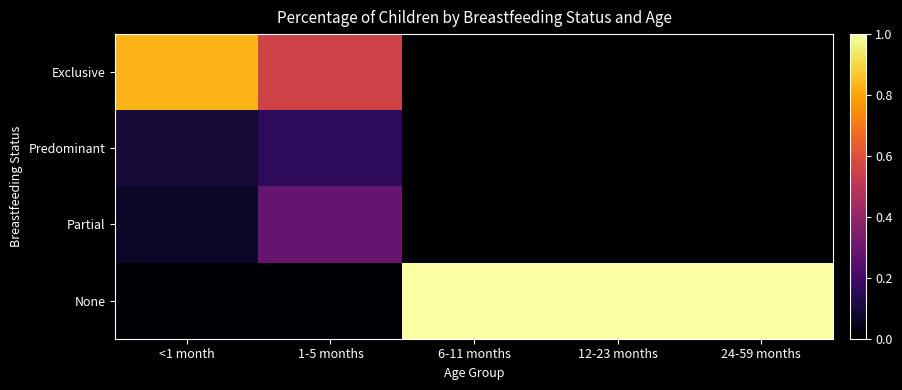

Reading right to left, transcribe all the data shown in this chart.

Exclusive: 24-59 months=0.0	12-23 months=0.0	6-11 months=0.0	1-5 months=0.6	<1 month=0.8
Predominant: 24-59 months=0.0	12-23 months=0.0	6-11 months=0.0	1-5 months=0.2	<1 month=0.1
Partial: 24-59 months=0.0	12-23 months=0.0	6-11 months=0.0	1-5 months=0.3	<1 month=0.1
None: 24-59 months=1.0	12-23 months=1.0	6-11 months=1.0	1-5 months=0.0	<1 month=0.0